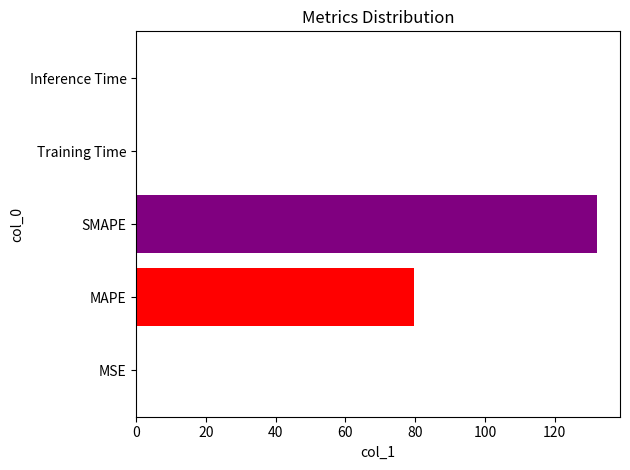

True or false: the data shows 121.9 at MAPE.

False